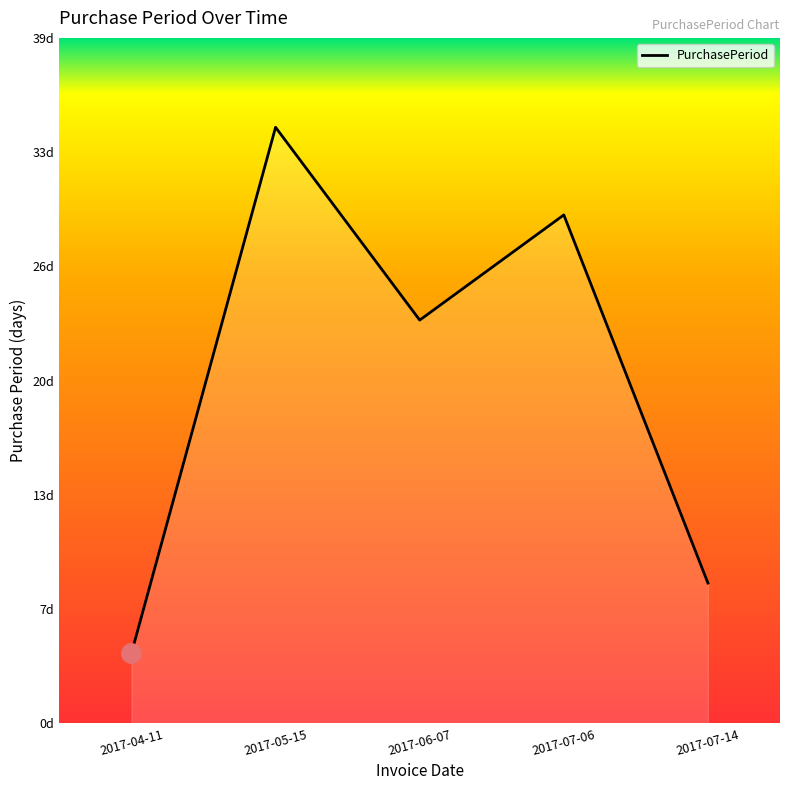

List the labels in order of value, smallest first.

2017-04-11, 2017-07-14, 2017-06-07, 2017-07-06, 2017-05-15